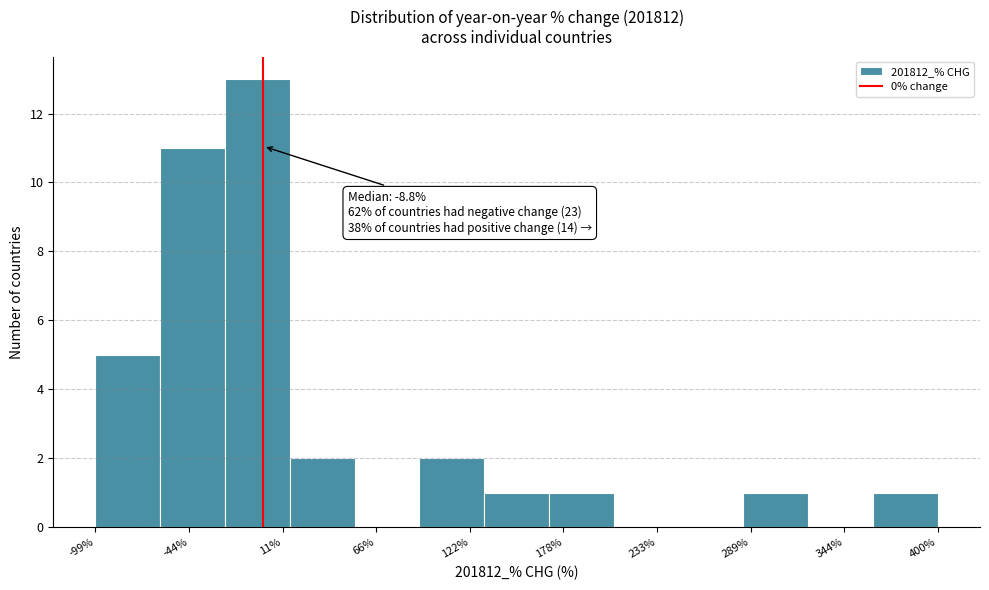

Read against the x-axis, roughly where is the centre of the tallest bar?

0